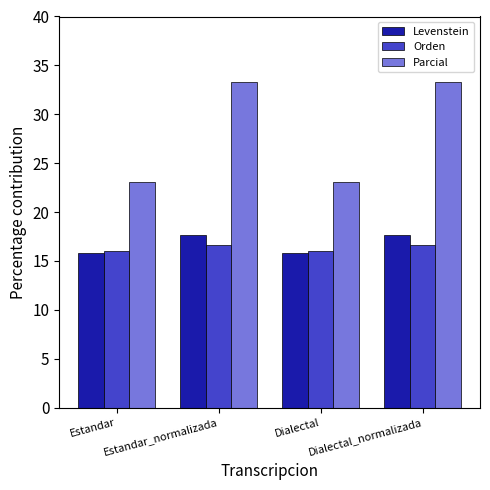

The Parcial series shows 23.1 at Estandar. True or false?

True